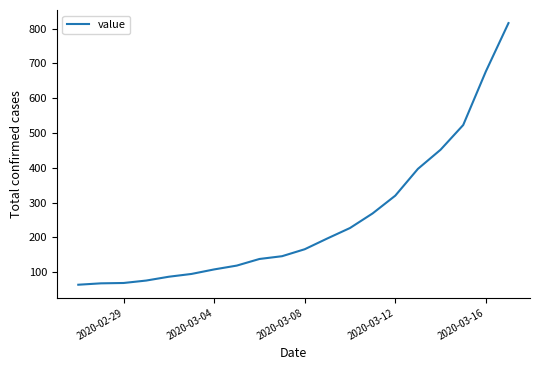

What is the difference between the maximum and minimum values?

752